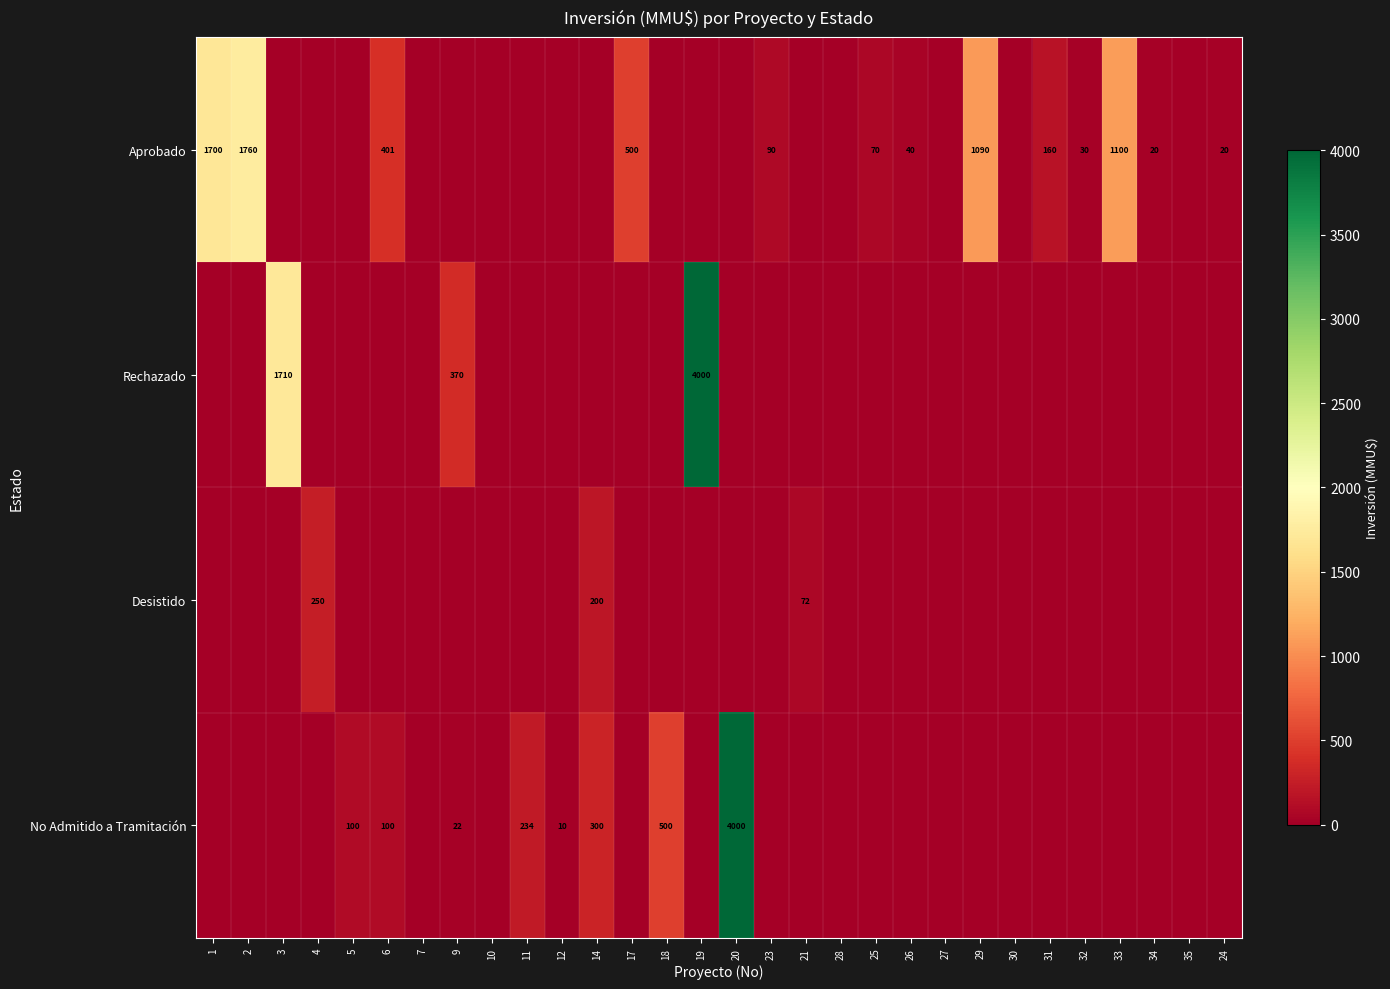

The Desistido series shows 250 at 4. True or false?

True